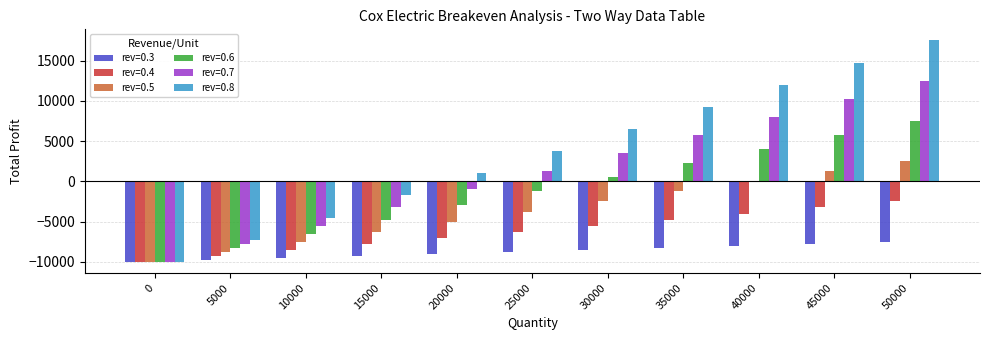

Where does the rev=0.3 series first go above -8750?

30000